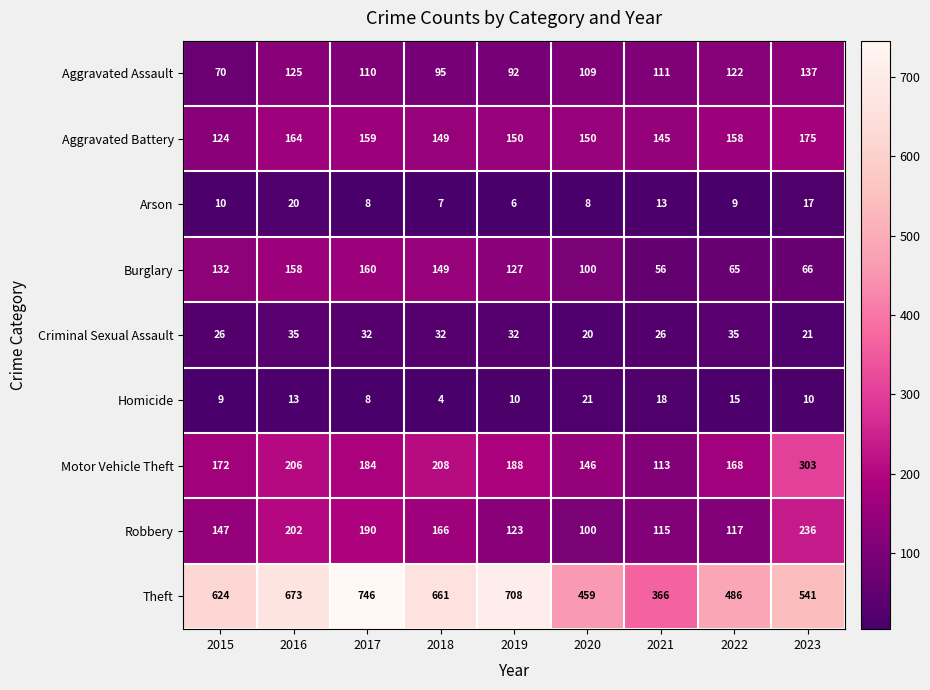

What is the difference between the maximum and second lowest values in the Arson series?

13